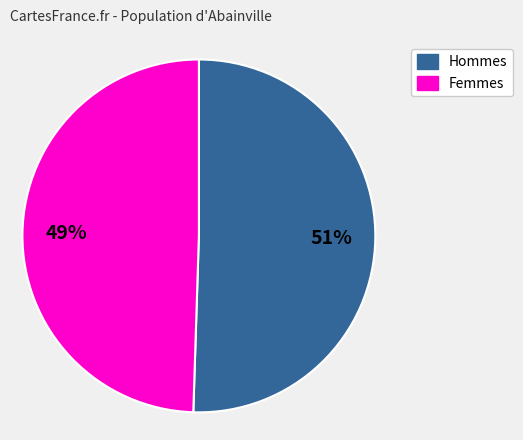

Combined, do Hommes and Femmes account for over 50%?

Yes